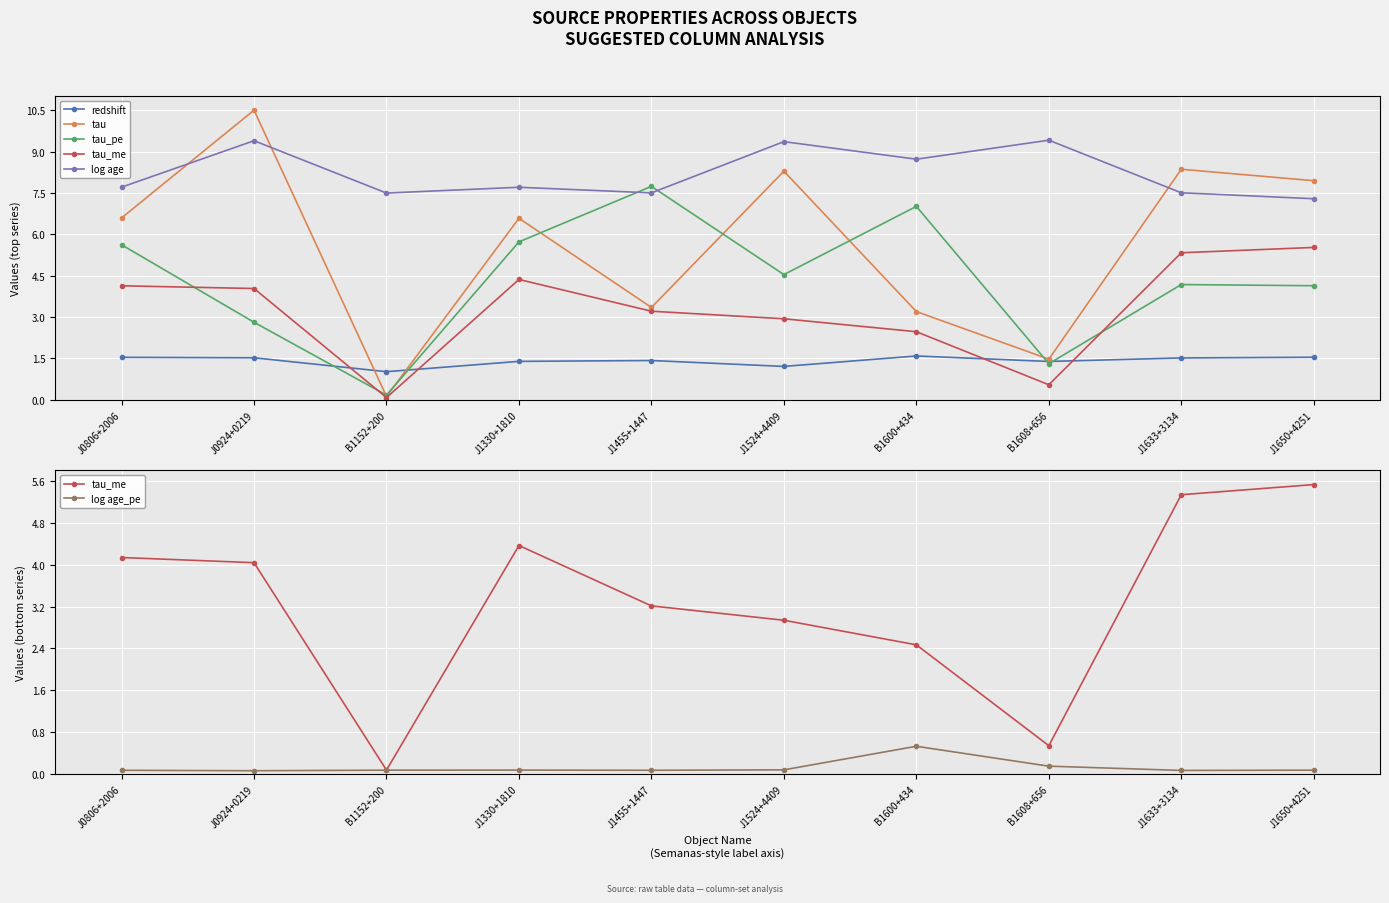

At which label does tau first exceed 6?

J0806+2006